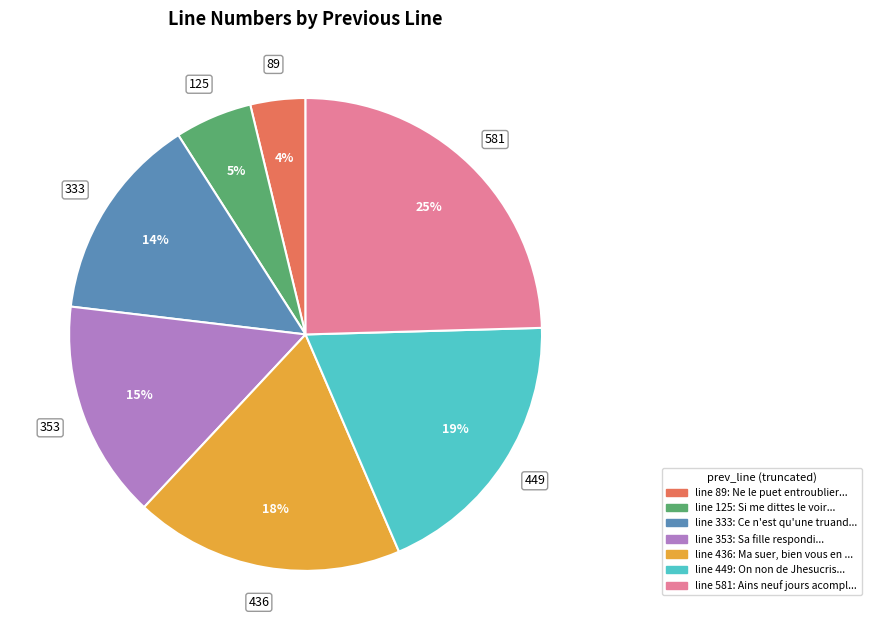

How many slices are in this pie chart?

7